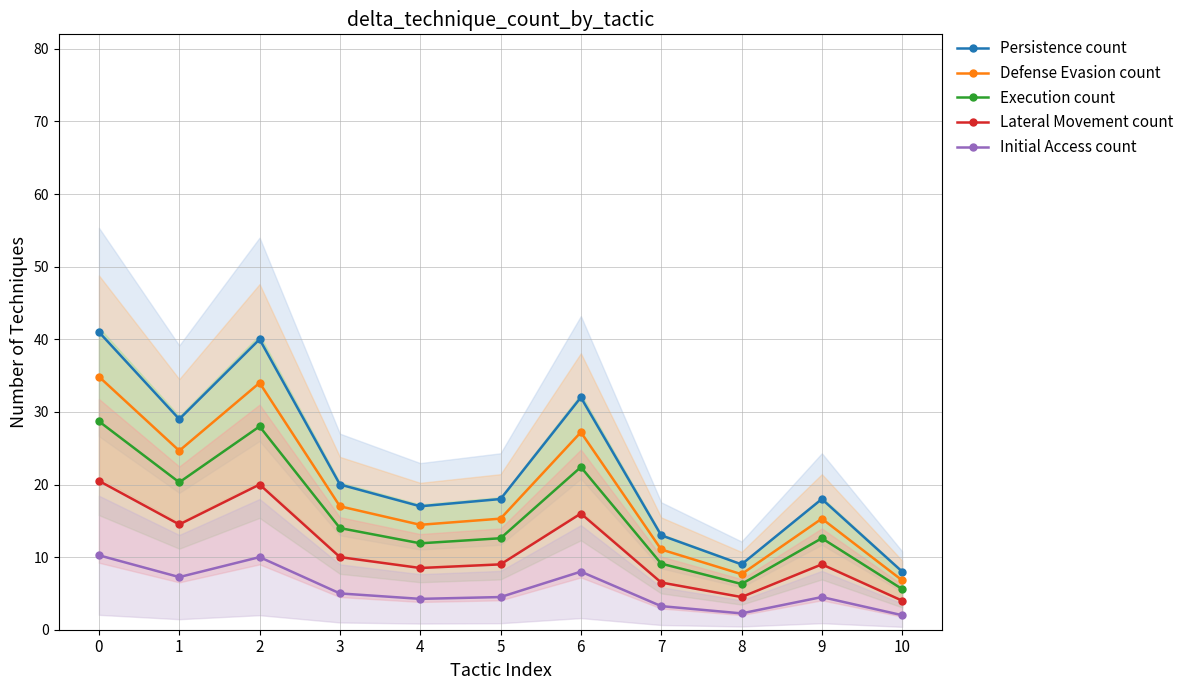

Between 0 and 5, which series saw the biggest shift?

Persistence count